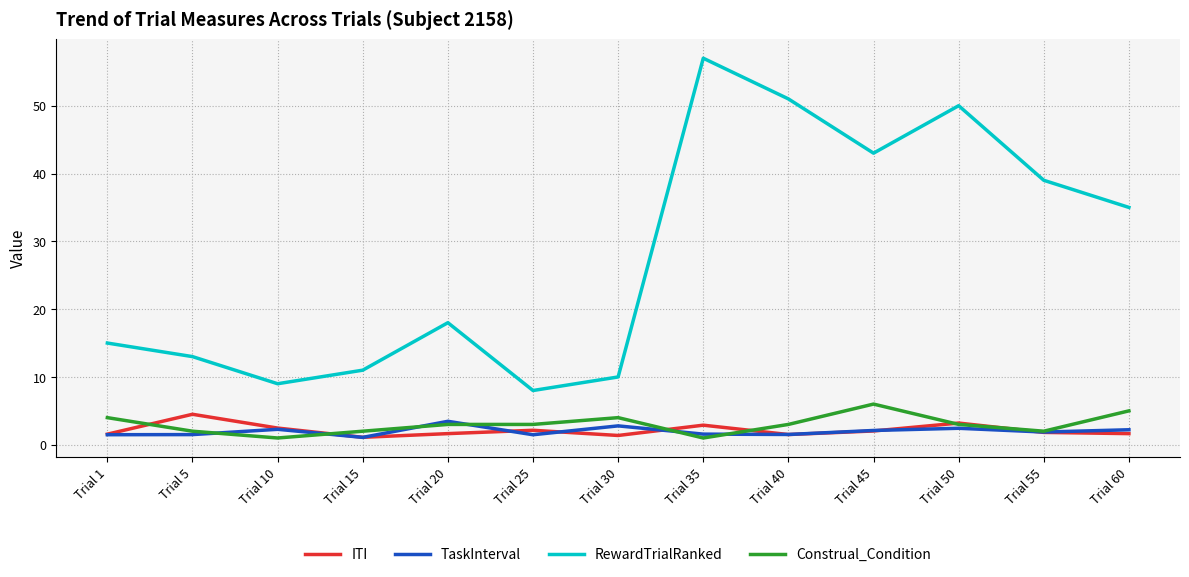

True or false: RewardTrialRanked and TaskInterval intersect in this chart.

False